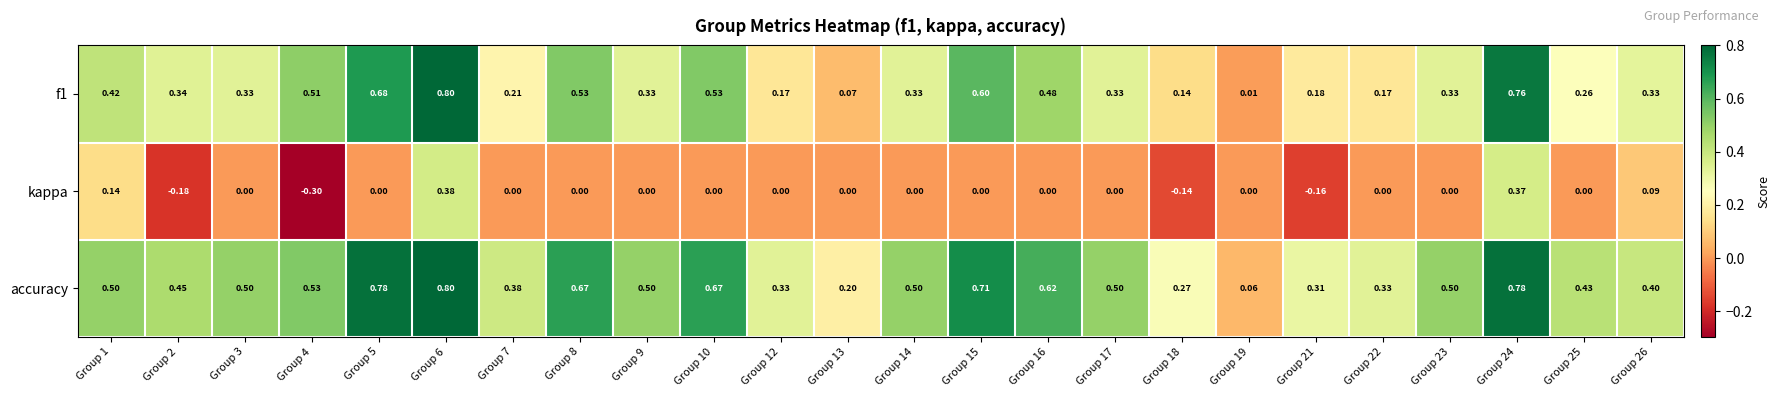

Is the value of accuracy at Group 2 greater than the value of f1 at Group 19?

Yes